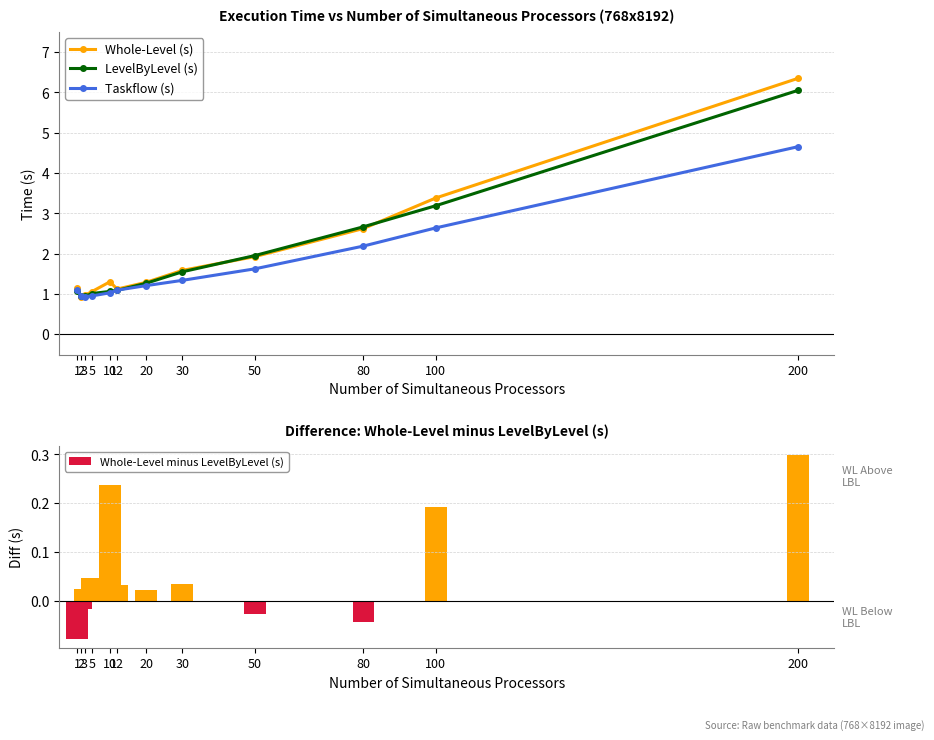

Which series has the largest total across all categories?

Whole-Level (s)